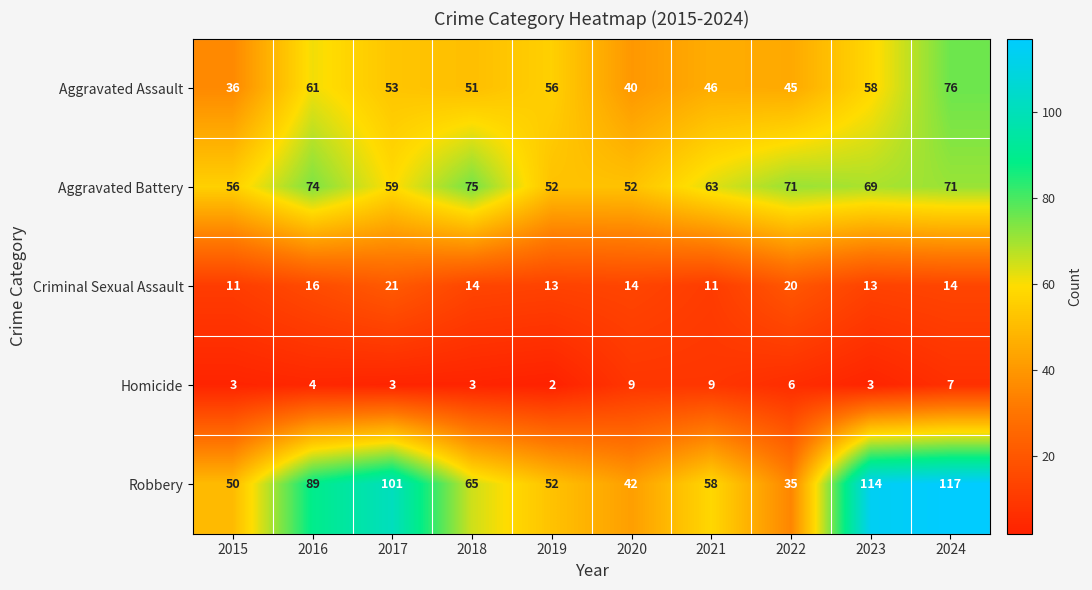

What is the difference between the maximum and minimum values in the Aggravated Battery series?

23